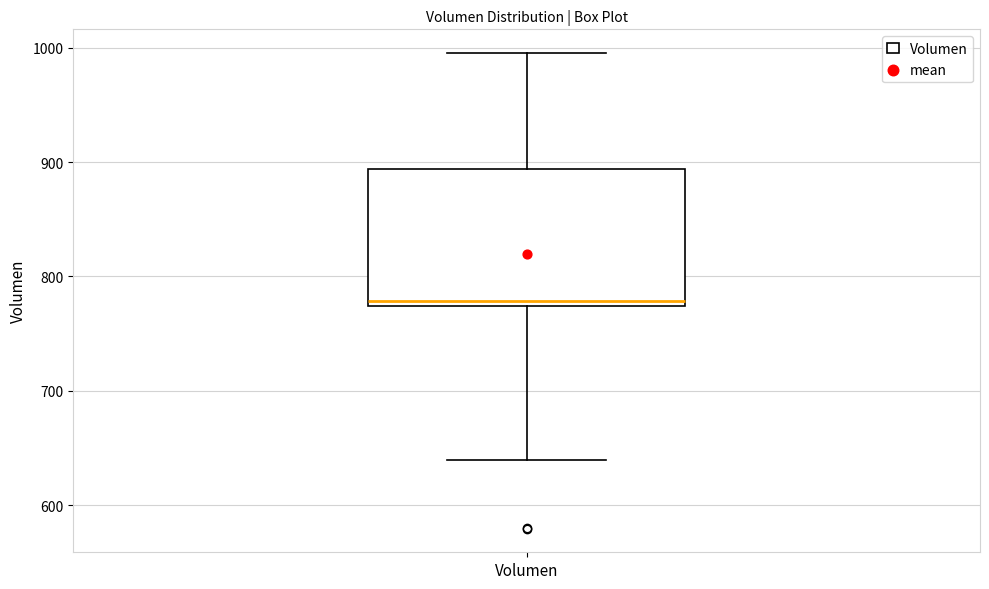

Read this box plot against the y-axis: the position of the median line, the range covered by the box, and the ends of both whiskers. The values are not printed on the chart, so give them approximately, as read against the axis.

median 780, box 770 to 890, whiskers 640 to 1000